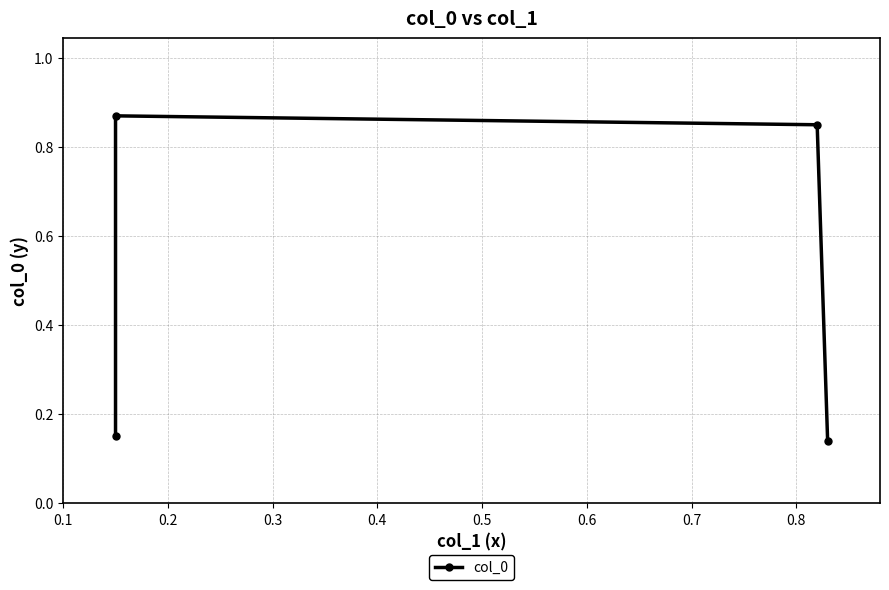

Reading right to left, transcribe all the data shown in this chart.

0.1	0.8	0.9	0.1